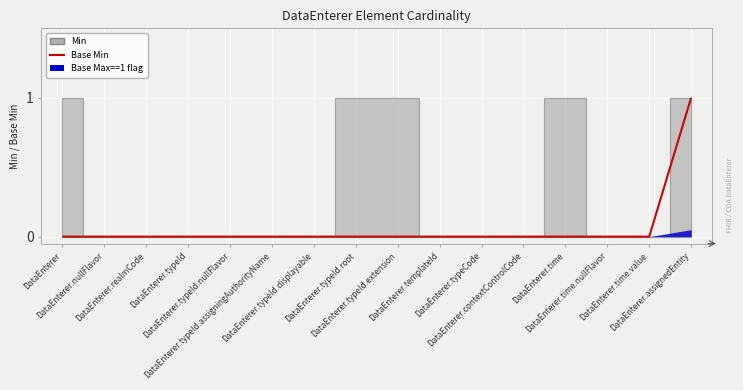

List the labels in order of value, largest first.

DataEnterer.assignedEntity, DataEnterer, DataEnterer.nullFlavor, DataEnterer.realmCode, DataEnterer.typeId, DataEnterer.typeId.nullFlavor, DataEnterer.typeId.assigningAuthorityName, DataEnterer.typeId.displayable, DataEnterer.typeId.root, DataEnterer.typeId.extension, DataEnterer.templateId, DataEnterer.typeCode, DataEnterer.contextControlCode, DataEnterer.time, DataEnterer.time.nullFlavor, DataEnterer.time.value